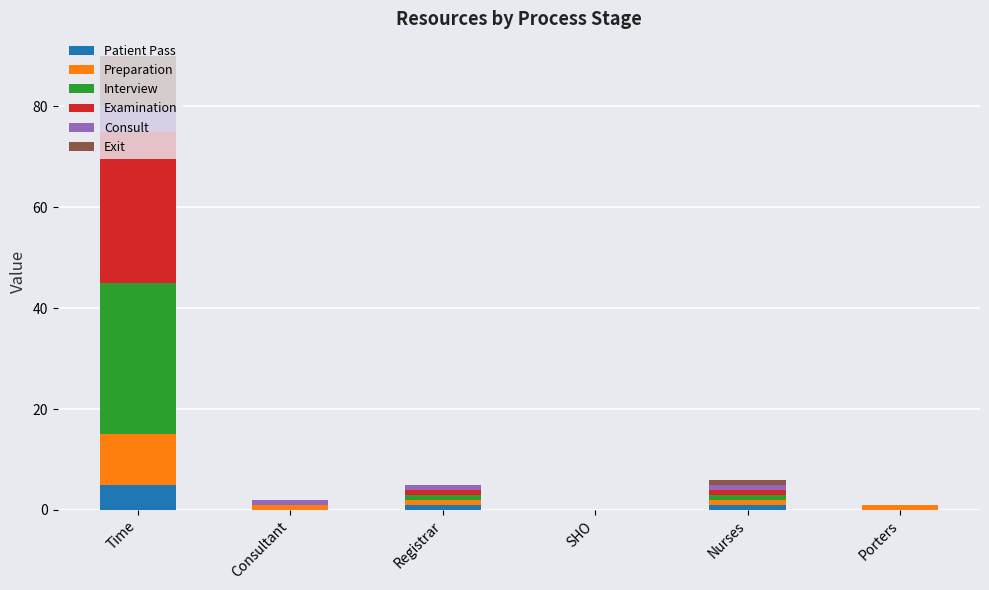

At which category is the sum across all series the highest?

Time